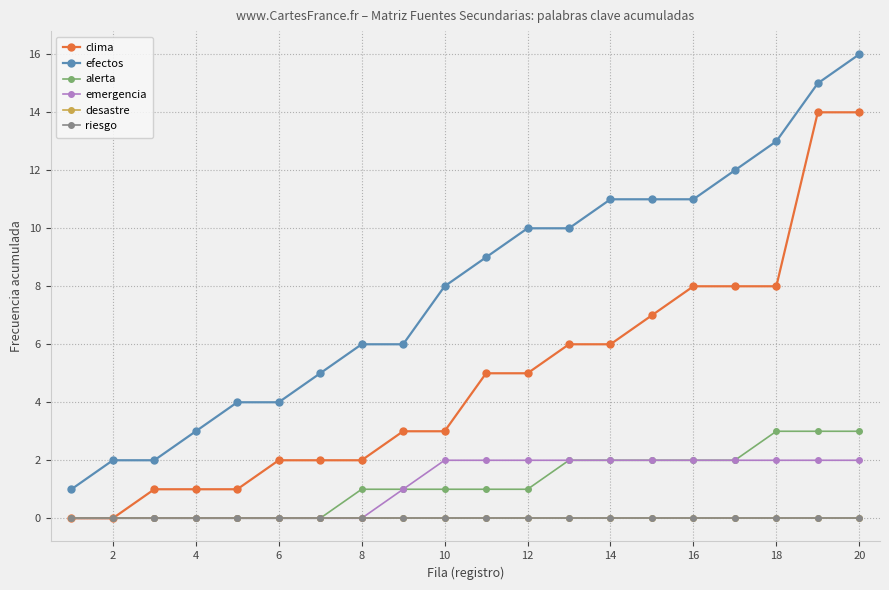

Which series has the widest spread of values?

efectos